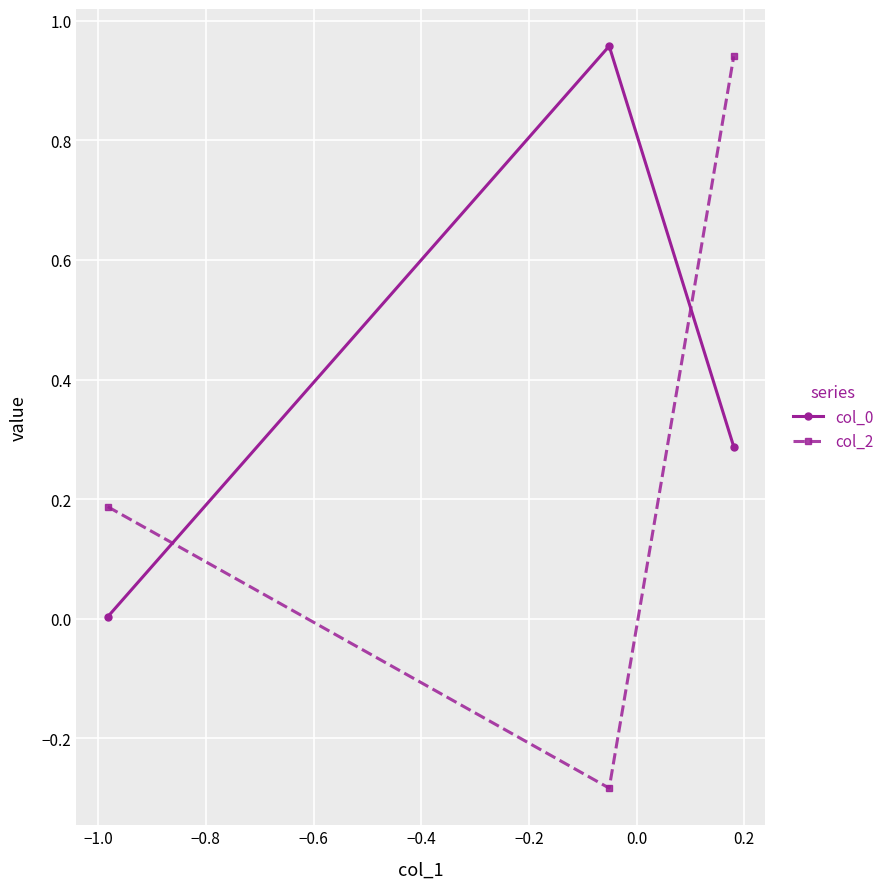

What is the difference between the second highest and minimum values in the col_0 series?

0.3